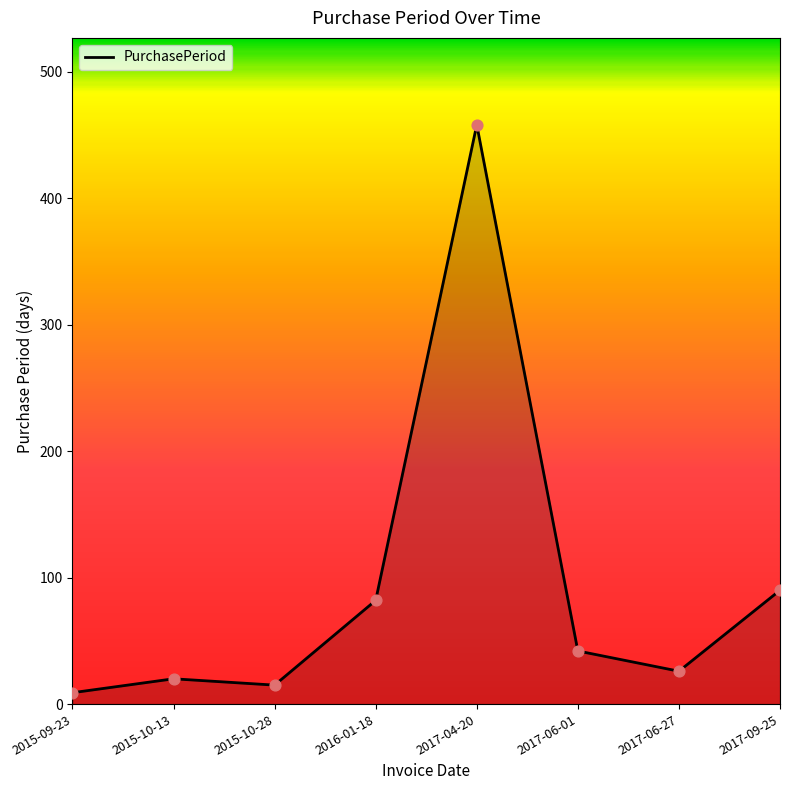

What is the change in value from 2015-09-23 to 2015-10-13?

+11